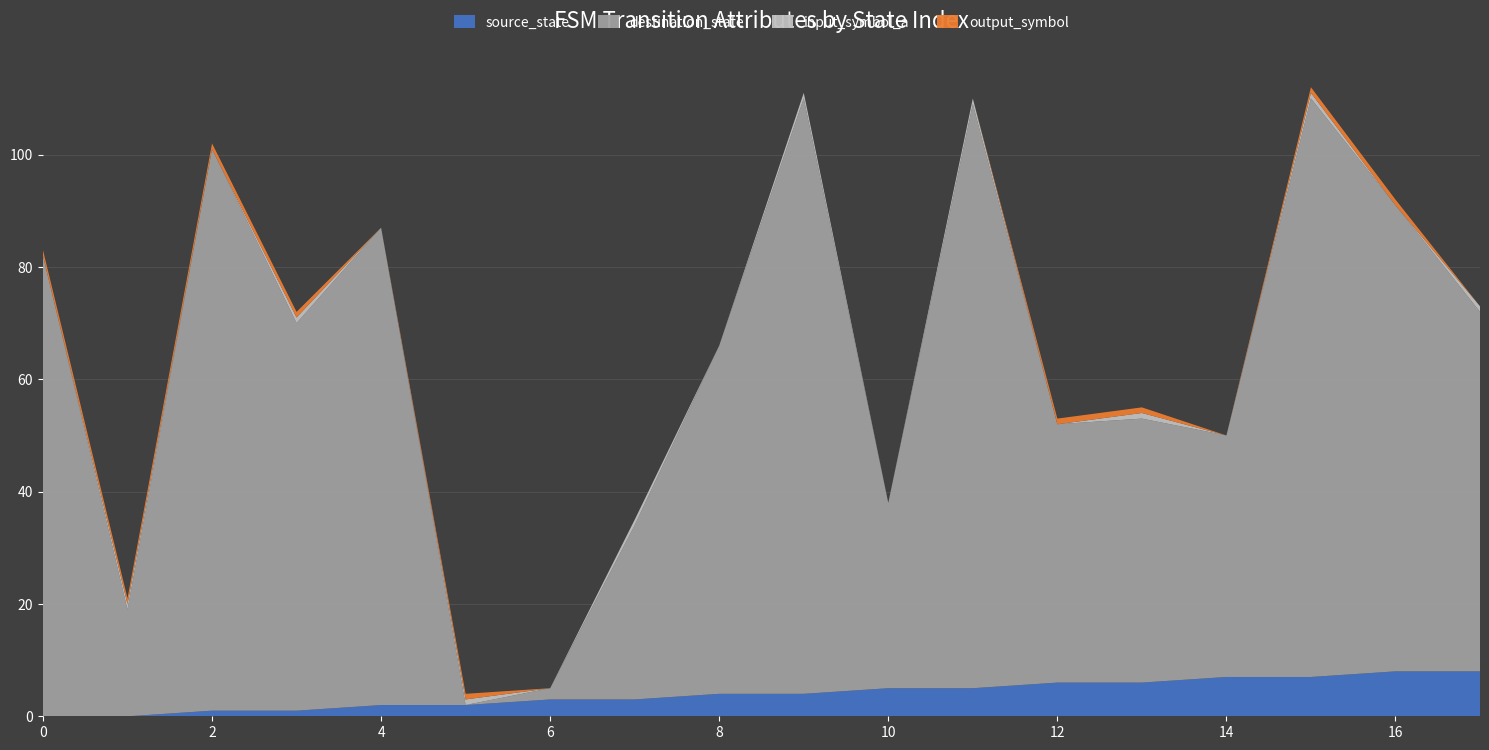

Reading left to right, transcribe all the data shown in this chart.

source_state: 0=0	1=0	2=1	3=1	4=2	5=2	6=3	7=3	8=4	9=4	10=5	11=5	12=6	13=6	14=7	15=7	16=8	17=8
destination_state: 0=82	1=19	2=100	3=69	4=85	5=0	6=2	7=31	8=62	9=106	10=33	11=104	12=46	13=47	14=43	15=103	16=83	17=64
input_symbol_a: 0=0	1=1	2=0	3=1	4=0	5=1	6=0	7=1	8=0	9=1	10=0	11=1	12=0	13=1	14=0	15=1	16=0	17=1
output_symbol: 0=1	1=1	2=1	3=1	4=0	5=1	6=0	7=0	8=0	9=0	10=0	11=0	12=1	13=1	14=0	15=1	16=1	17=0